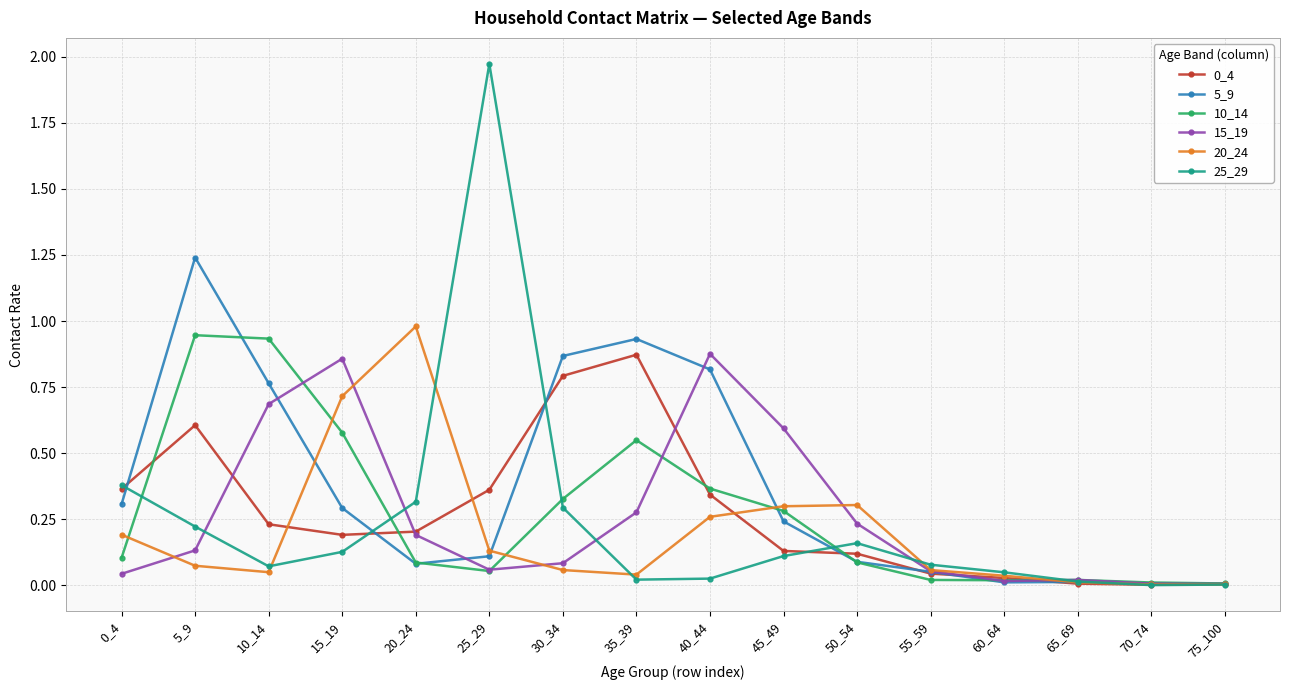

Which series changed the most between 45_49 and 75_100?

15_19